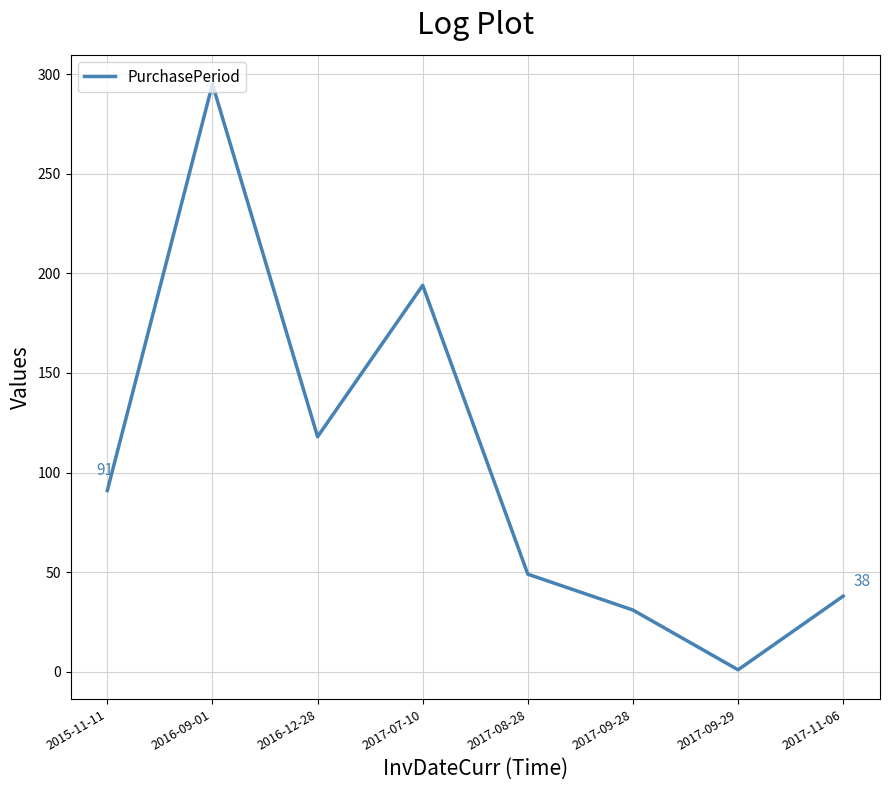

Approximately how many times larger is the value at 2017-09-28 compared to 2017-08-28?

0.6